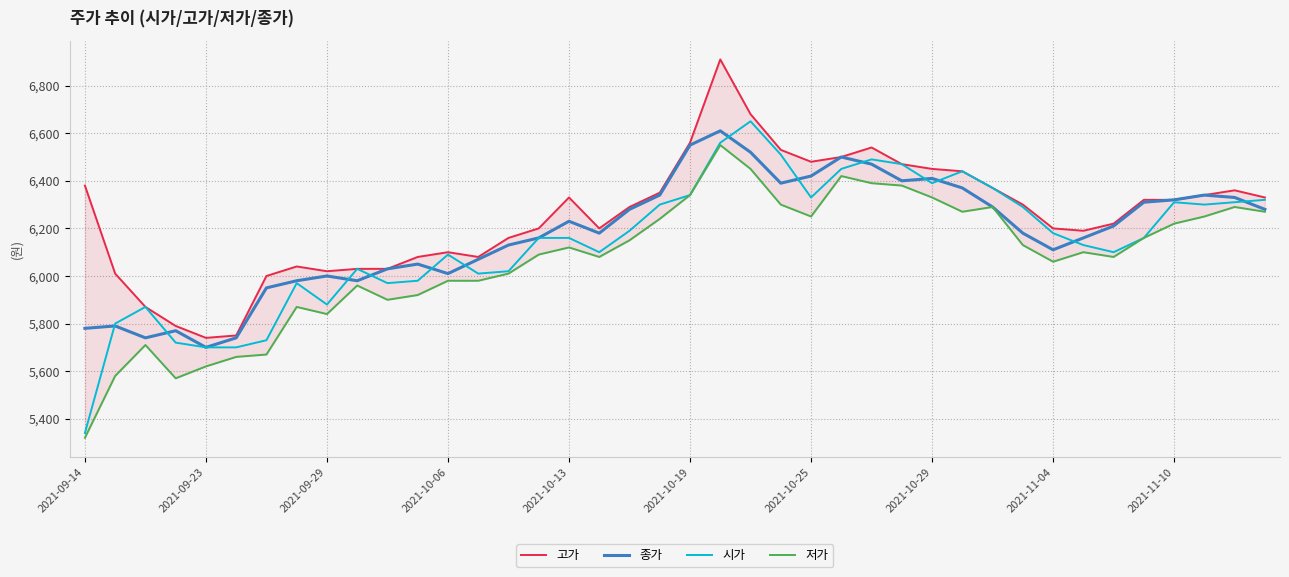

Read the 저가 value at 18.

6150